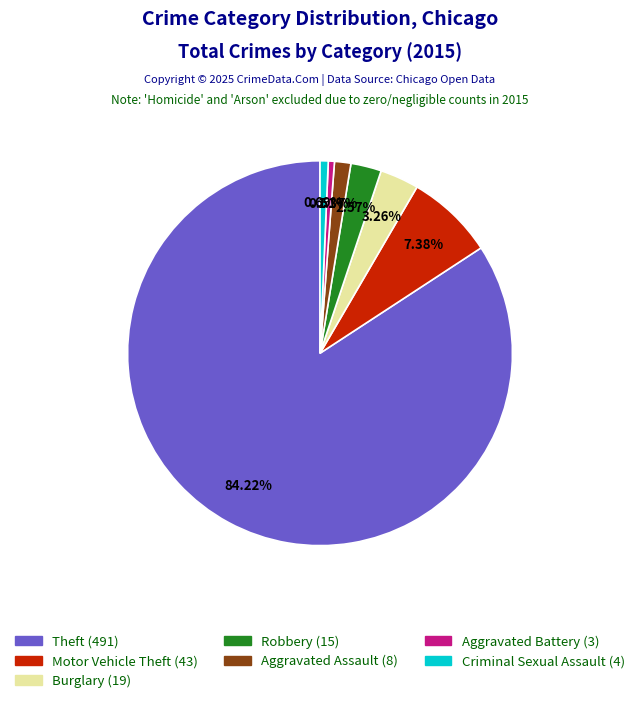

Does any single category account for the majority?

Yes